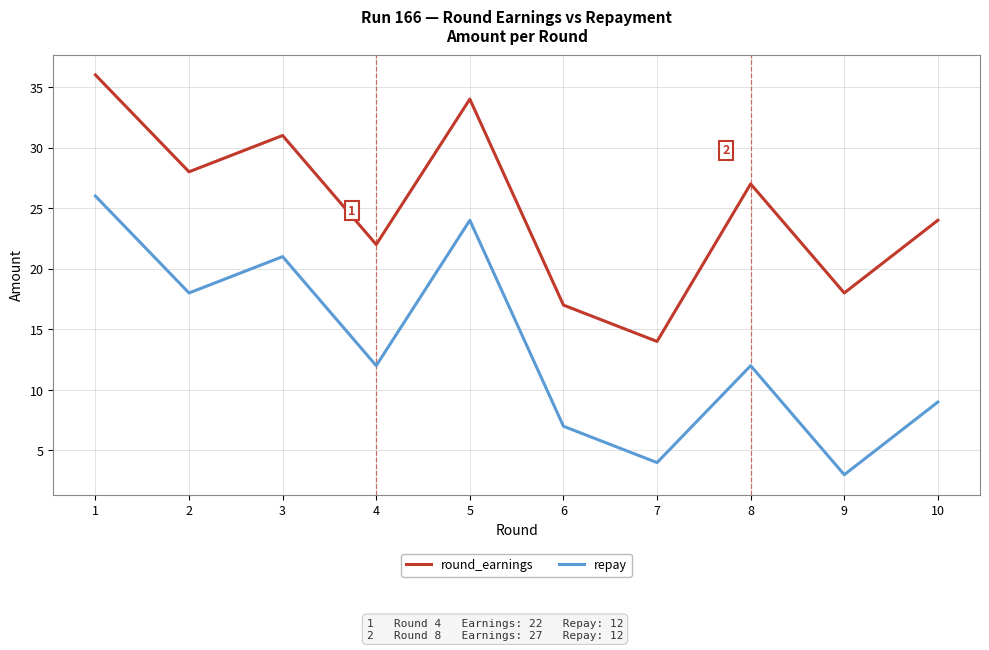

How many interior local valleys does the round_earnings series have?

4